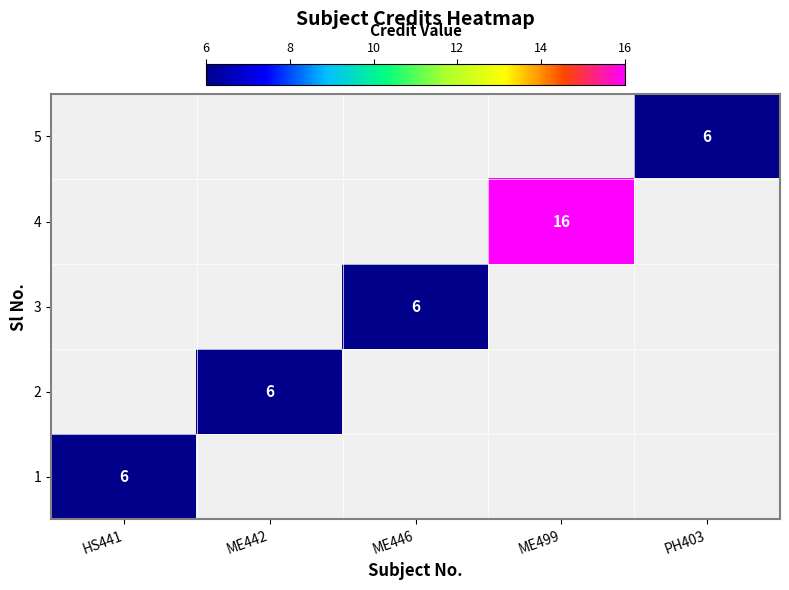

The value of 3 at ME446 is 6. True or false?

True